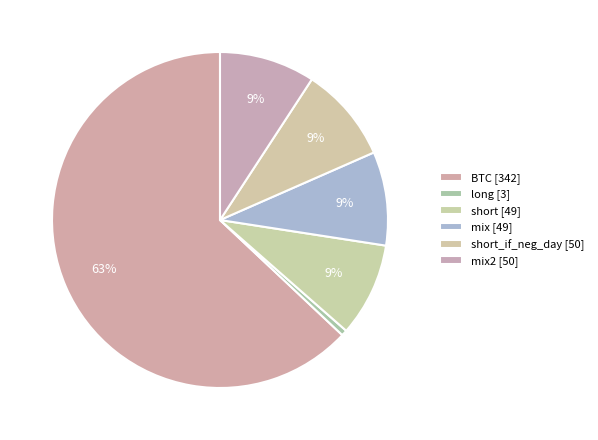

How many segments does this pie chart have?

6